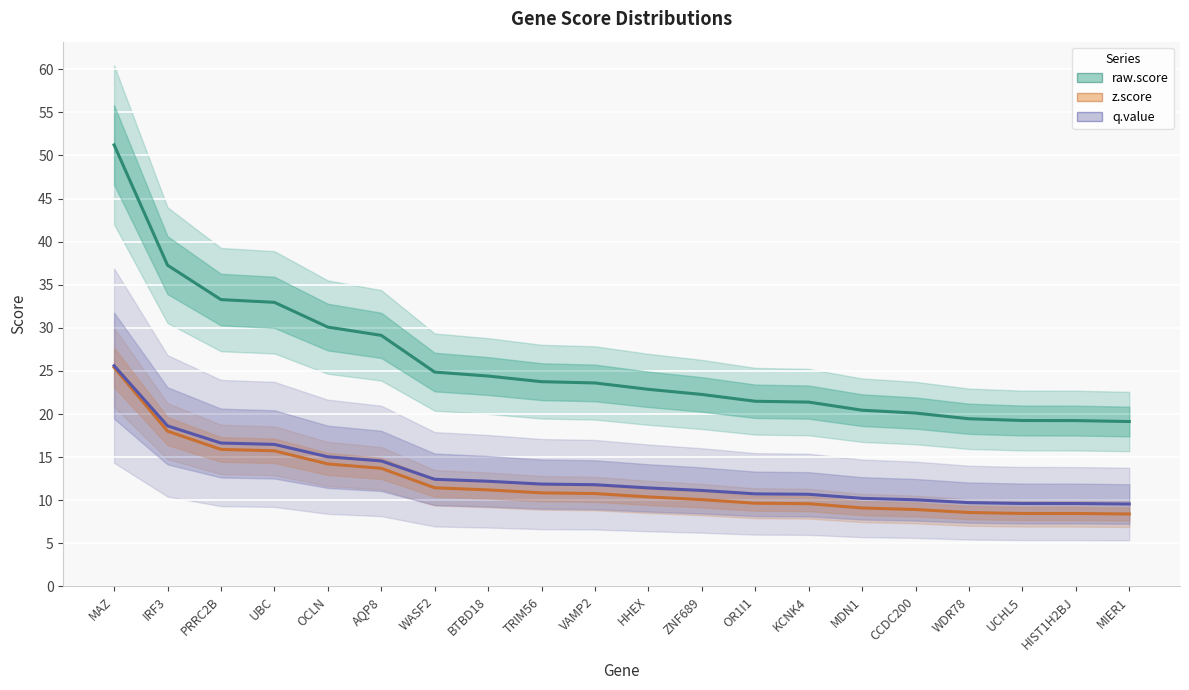

True or false: q.value and z.score cross at least once.

False